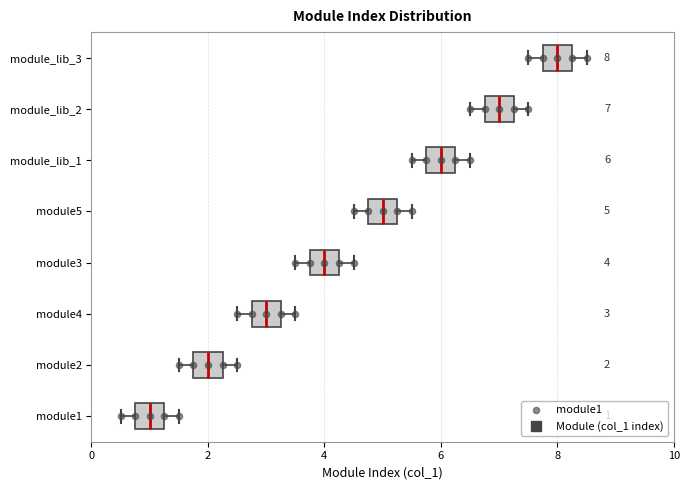

Which box has the furthest to the right median line?

module_lib_3